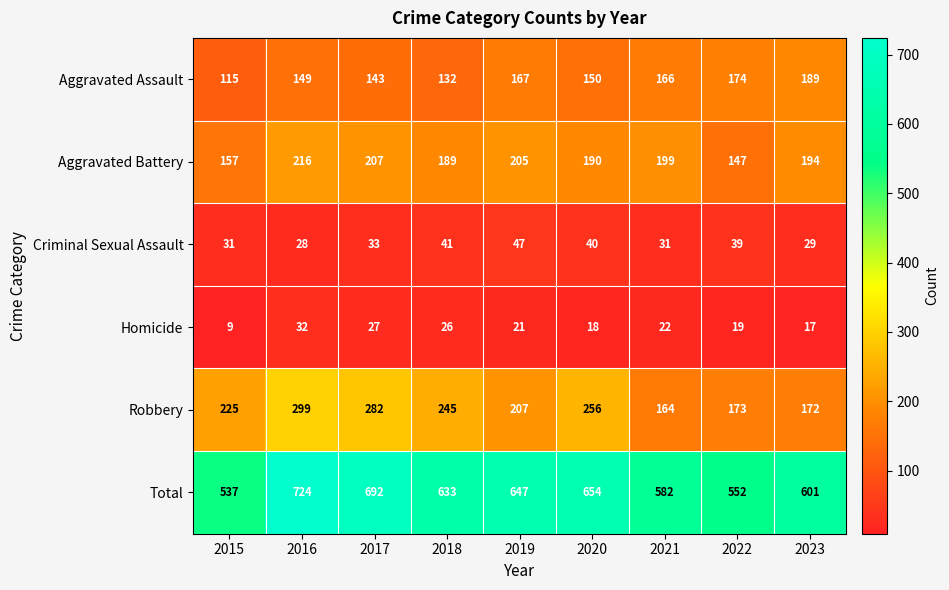

What is the difference between the second highest and second lowest values in the Homicide series?

10